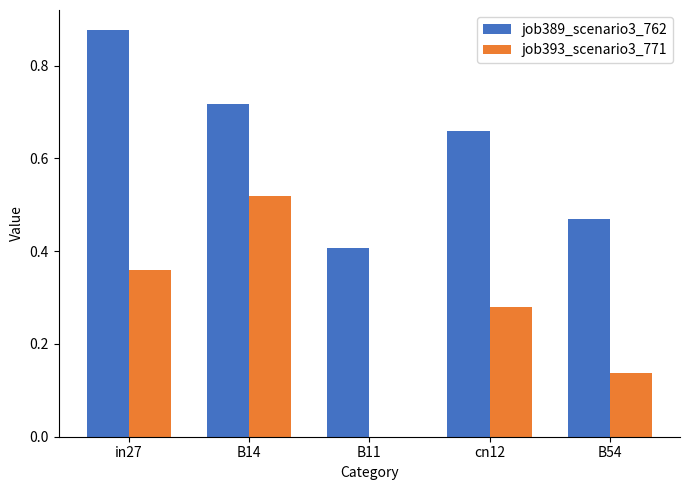

At which label is job389_scenario3_762 closest to 0?

B11